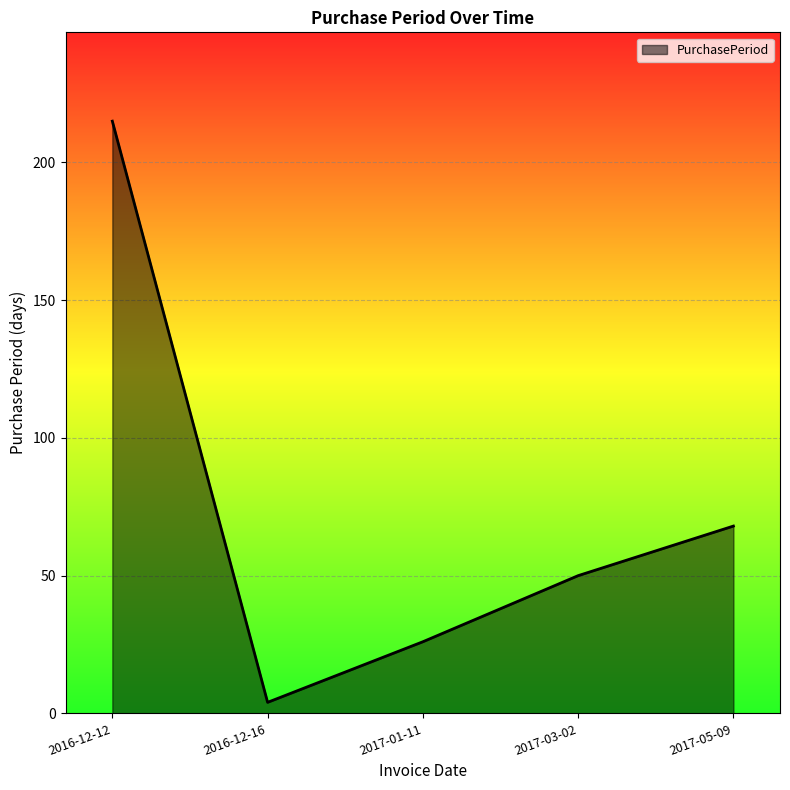

True or false: the data has more than 0 interior local peaks.

False